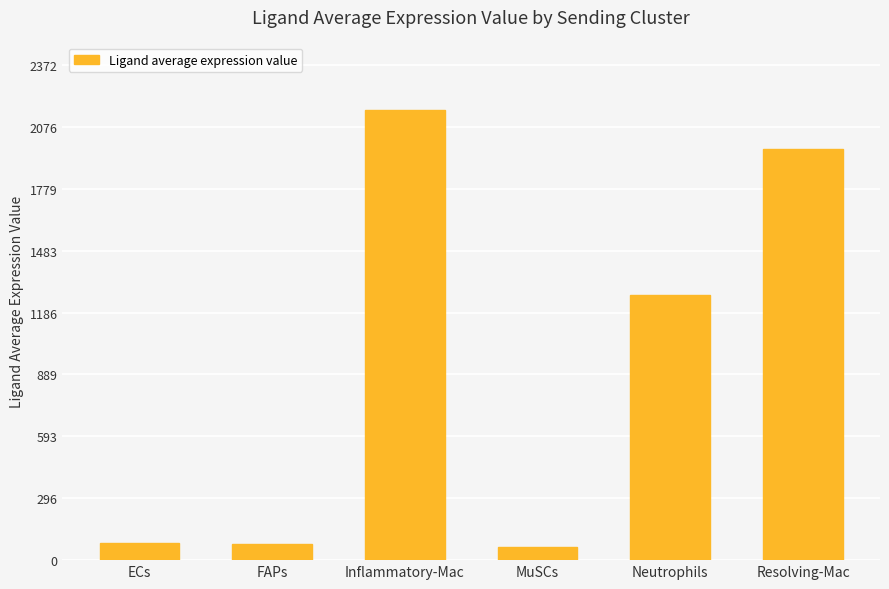

What is the approximate value at Inflammatory-Mac?

2157.1